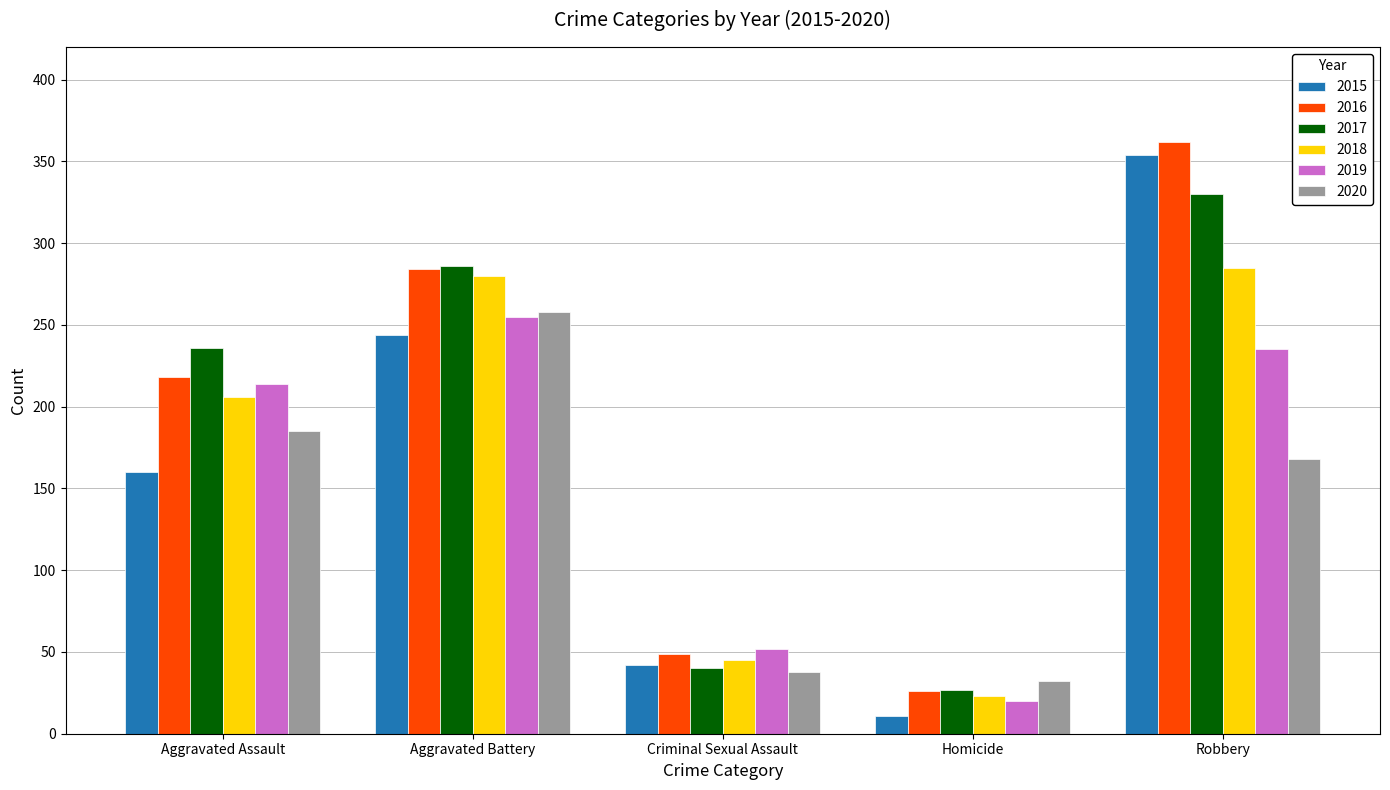

What position from the left is Robbery?

5